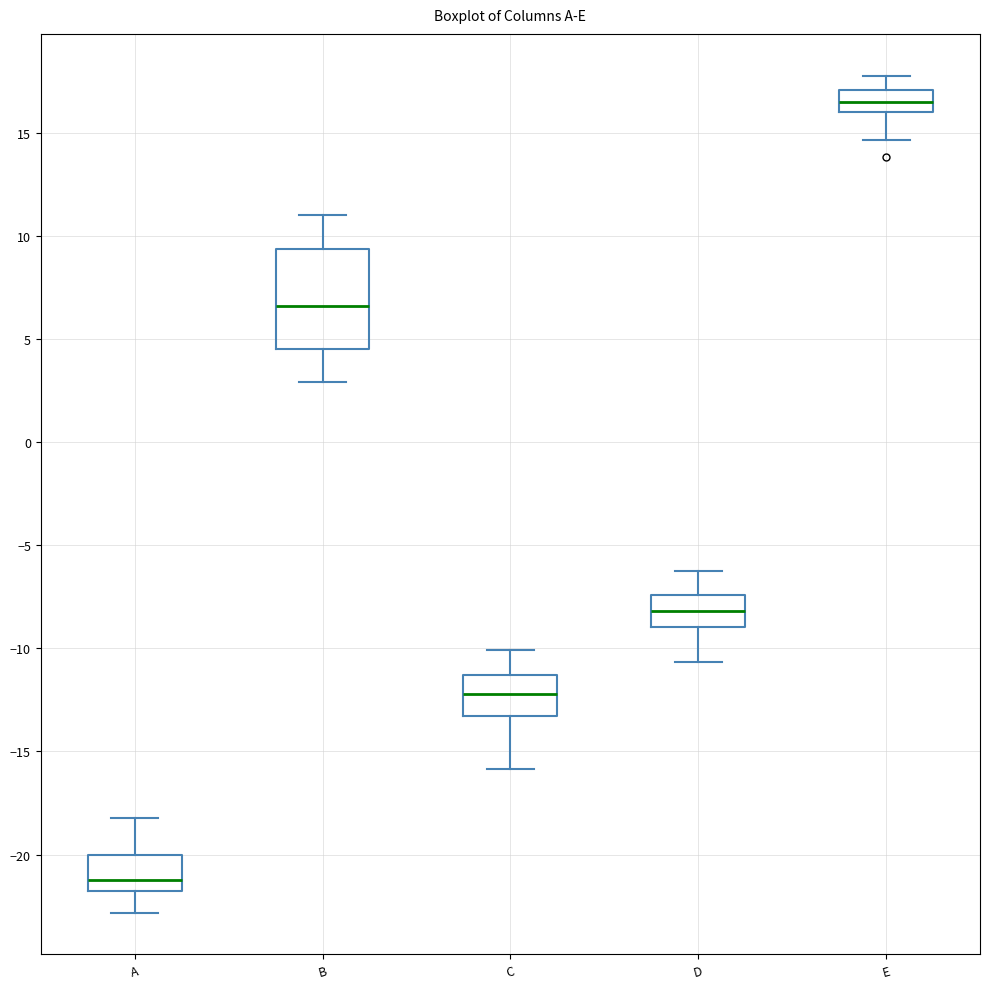

Comparing the boxes themselves (not the whiskers), which one is the tallest?

B